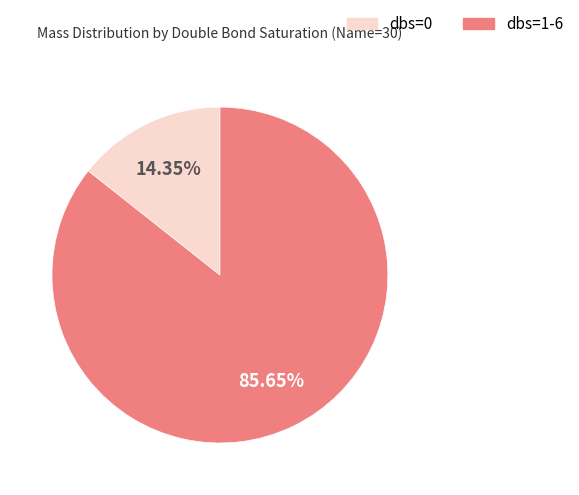

Is dbs=1-6 the majority of the pie?

Yes